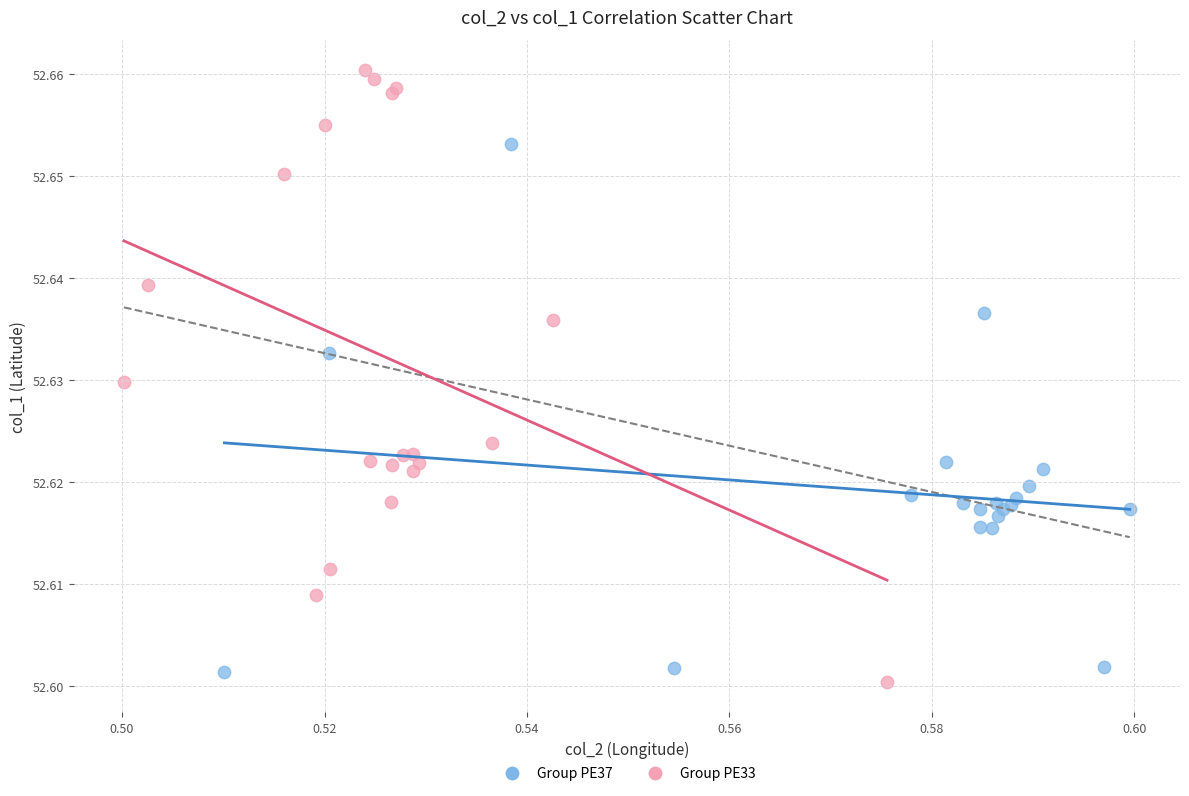

Which series contains the highest Y value?

Group PE33